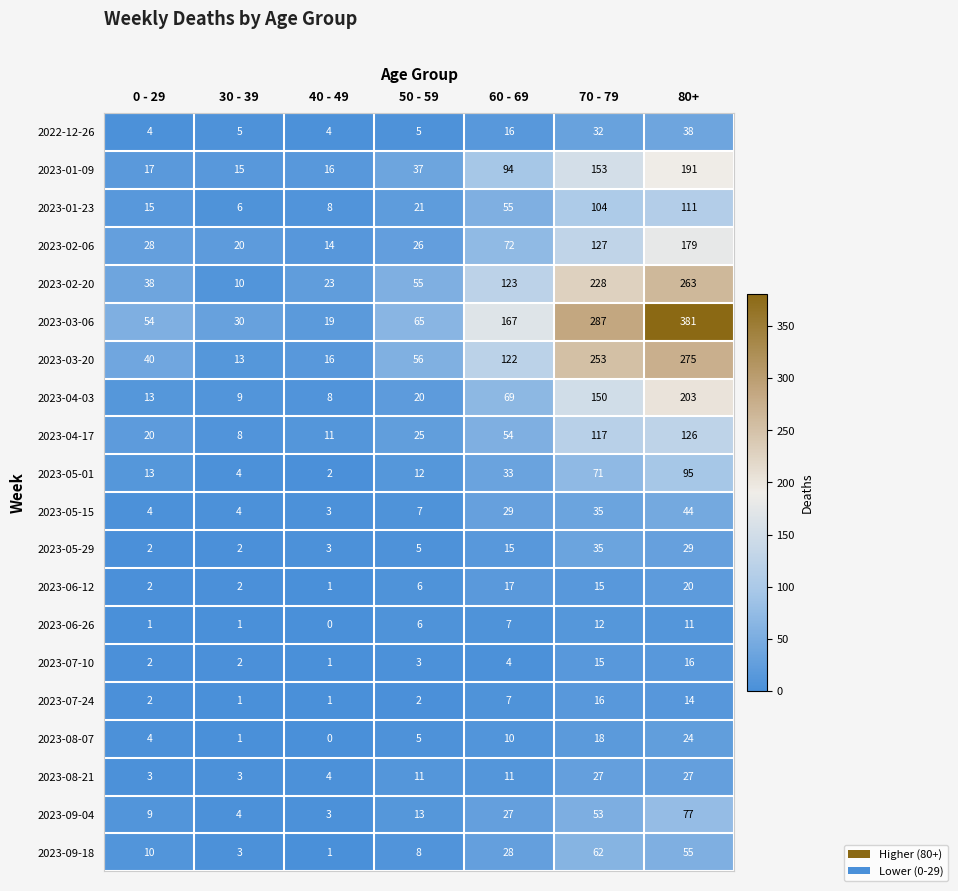

What is the sum of all 2023-04-03 values?

472